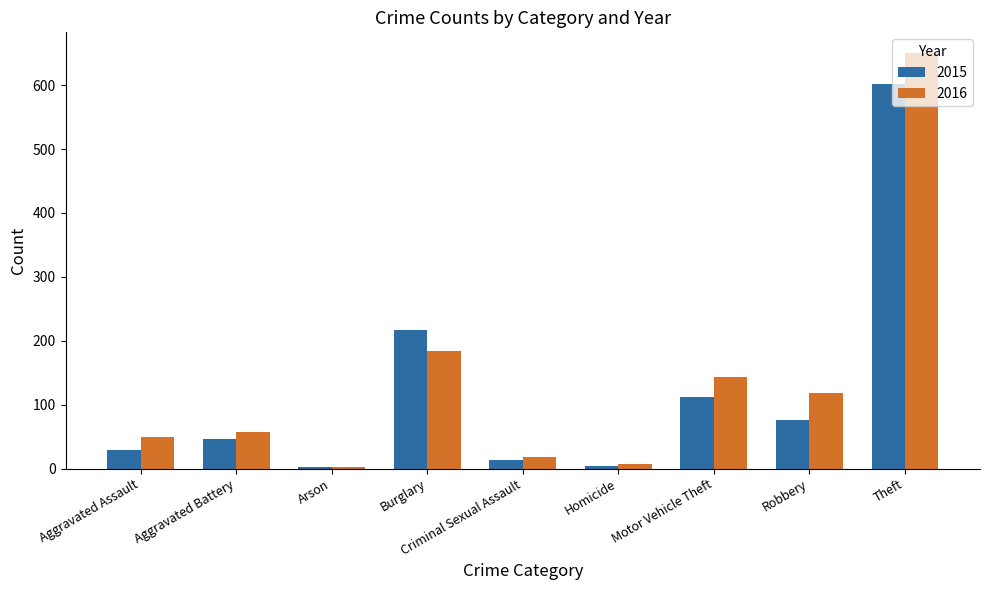

What is the sum of all 2016 values?

1232